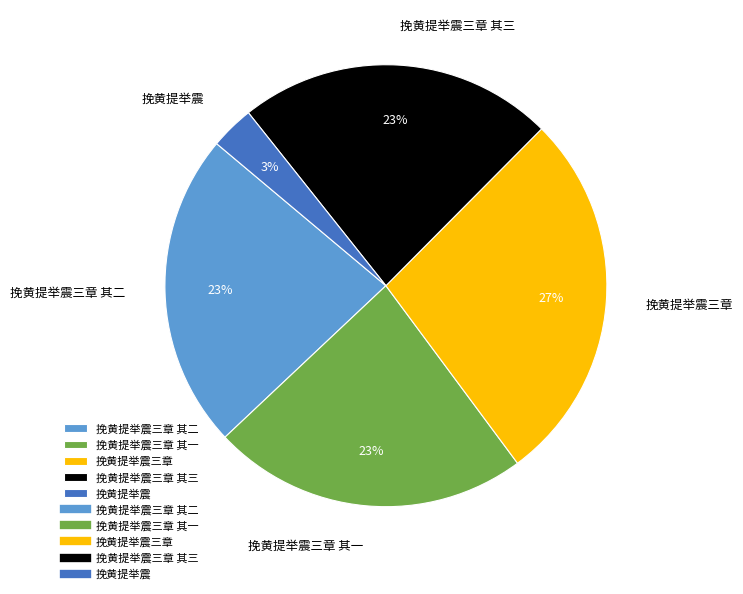

To the nearest percent, what percentage of the pie is 挽黄提举震?

3%